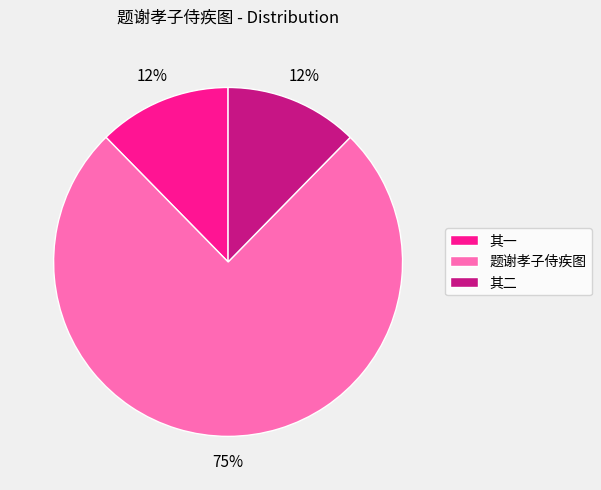

Between 题谢孝子侍疾图 and 其一, which is larger?

题谢孝子侍疾图